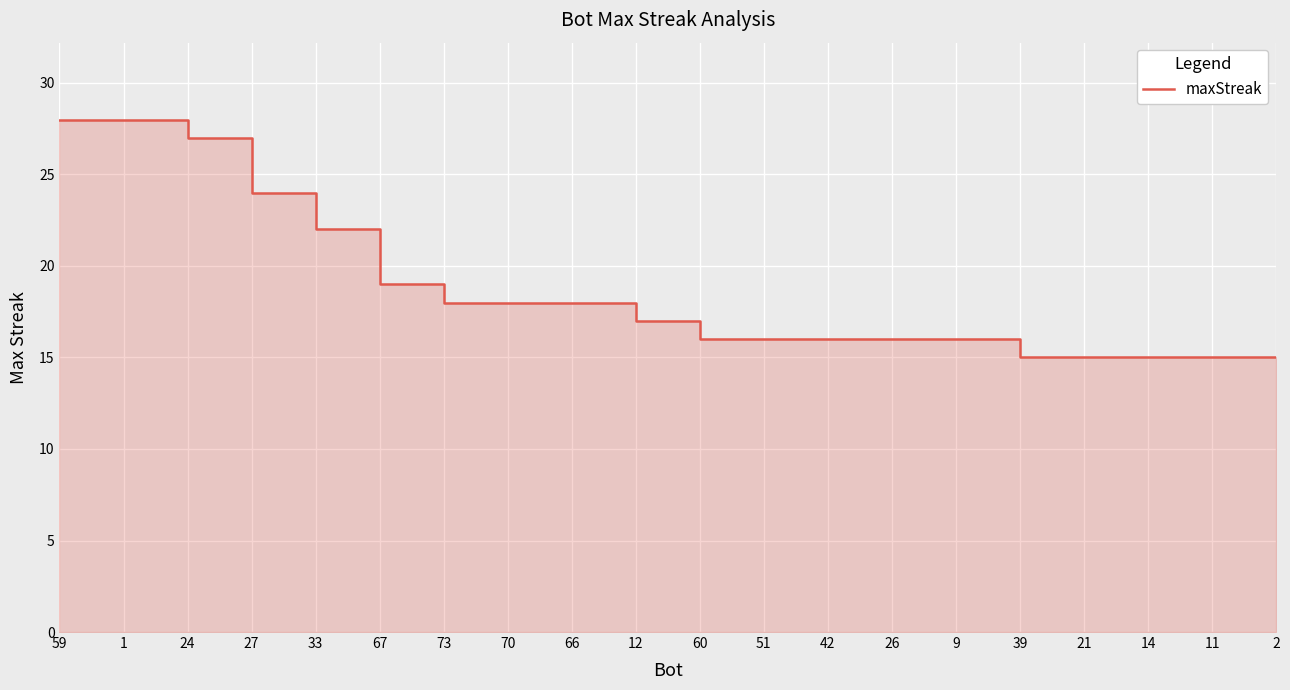

What is the change in value from 24 to 60?

-11